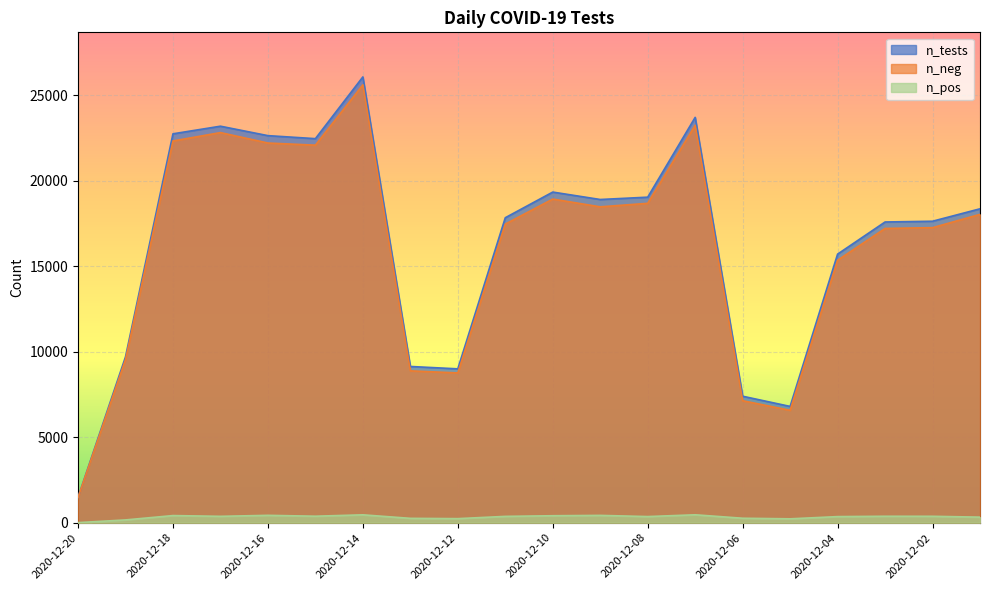

True or false: n_pos and n_tests cross at least once.

False